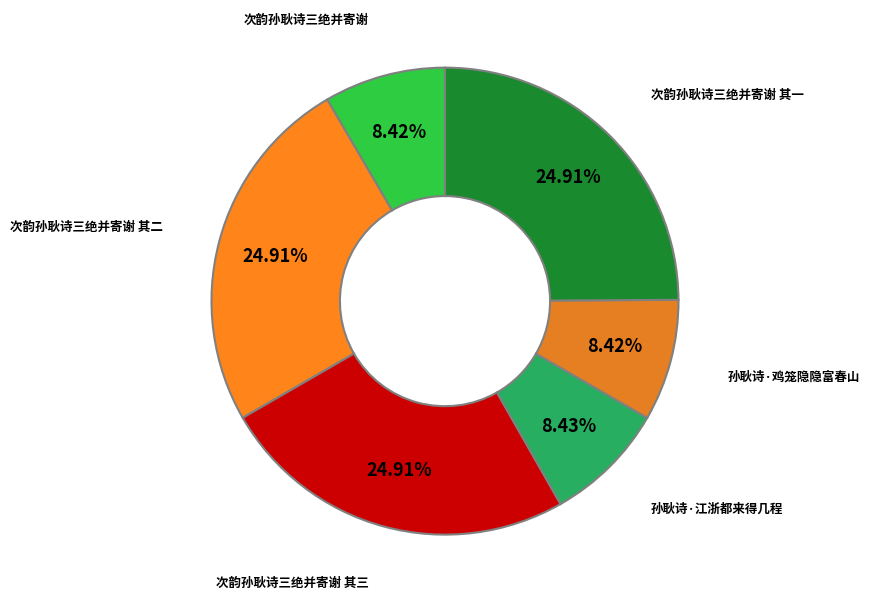

Approximately how many times larger is the value at 次韵孙耿诗三绝并寄谢 其一 compared to 孙耿诗·江浙都来得几程?

3.0